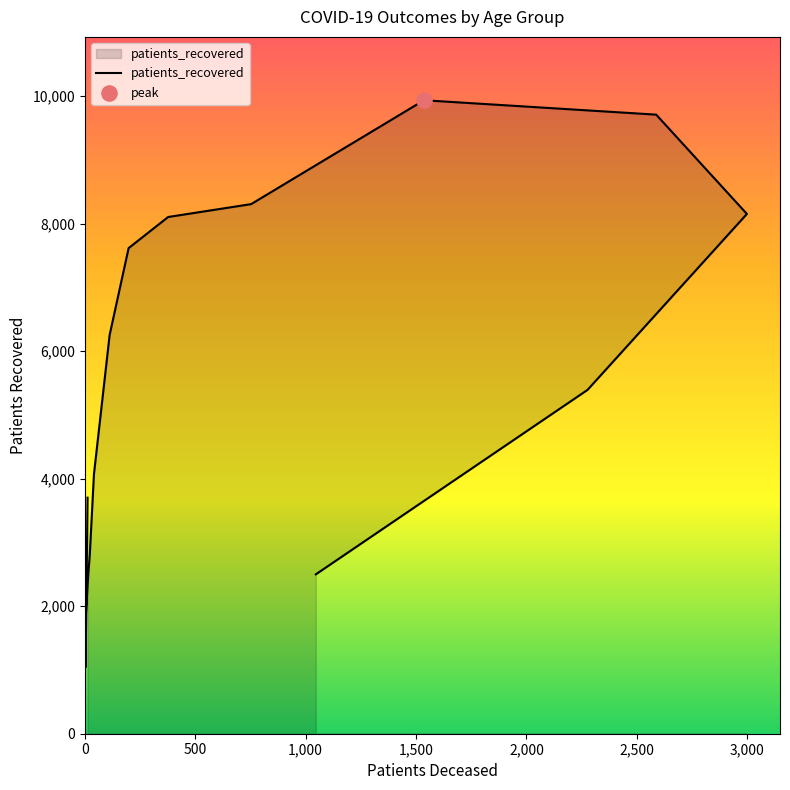

What is the change in value from 20 - 24 to 75 - 79?

+8664